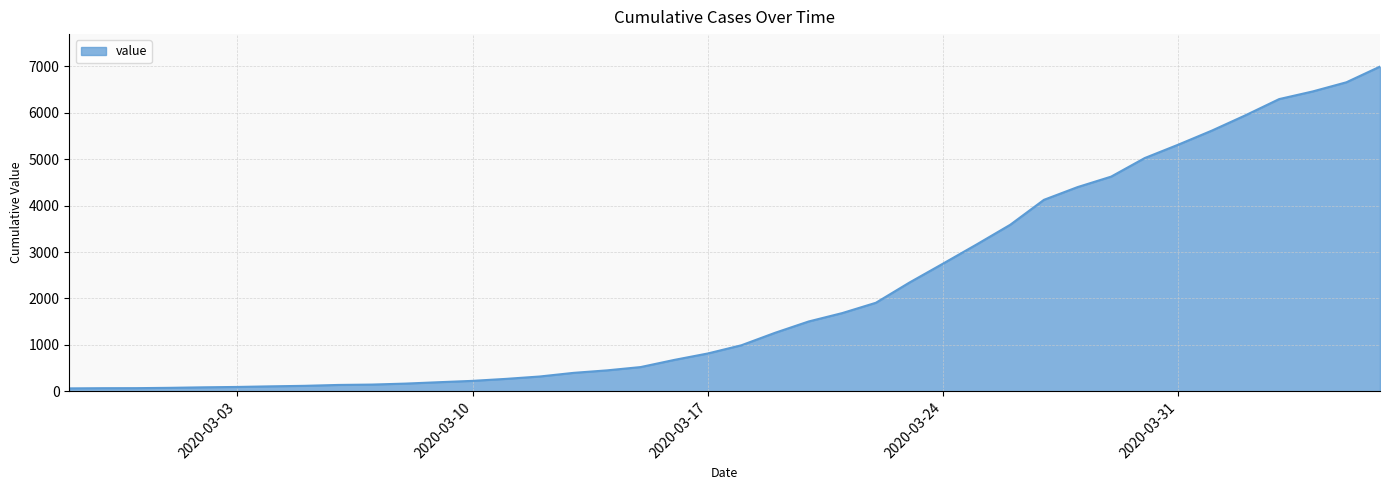

How many lines are shown in the chart?

1